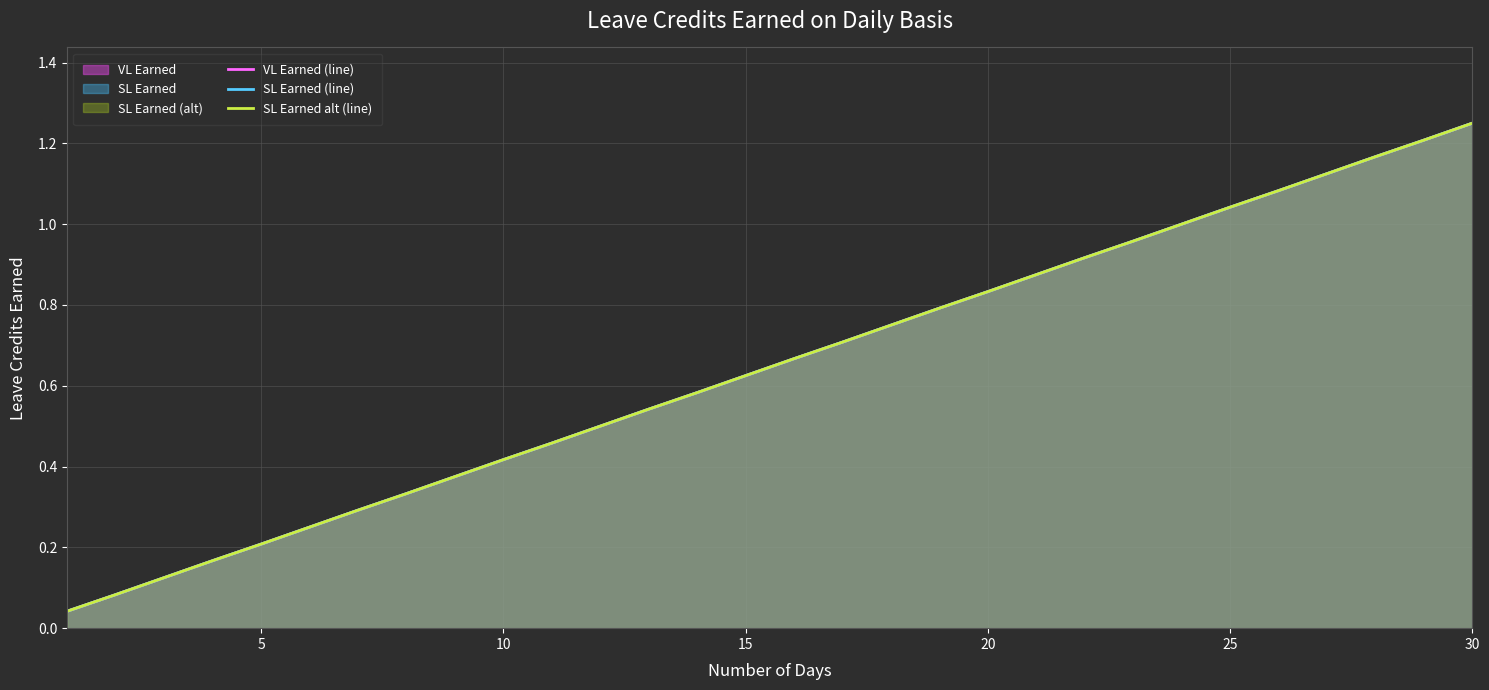

How many lines are shown in the chart?

3